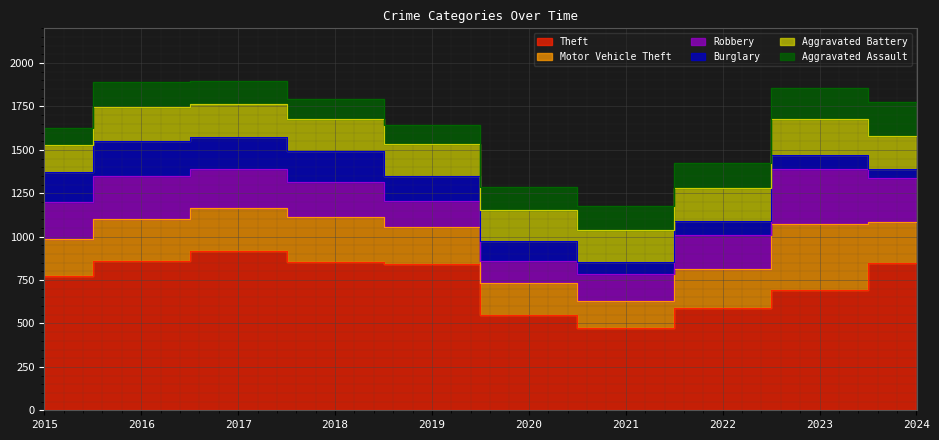

What is the total value across all series at 2015?

1624